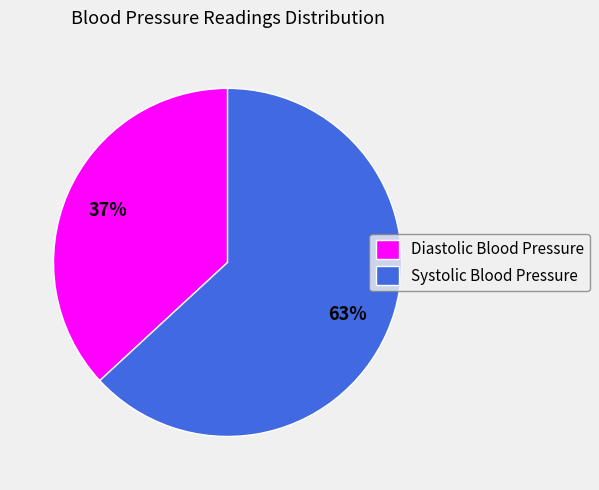

Count the number of slices in the pie.

2